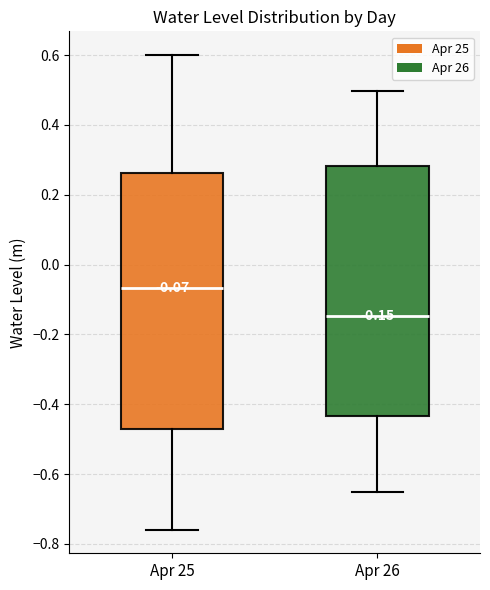

Which box has the lowest median line?

Apr 26